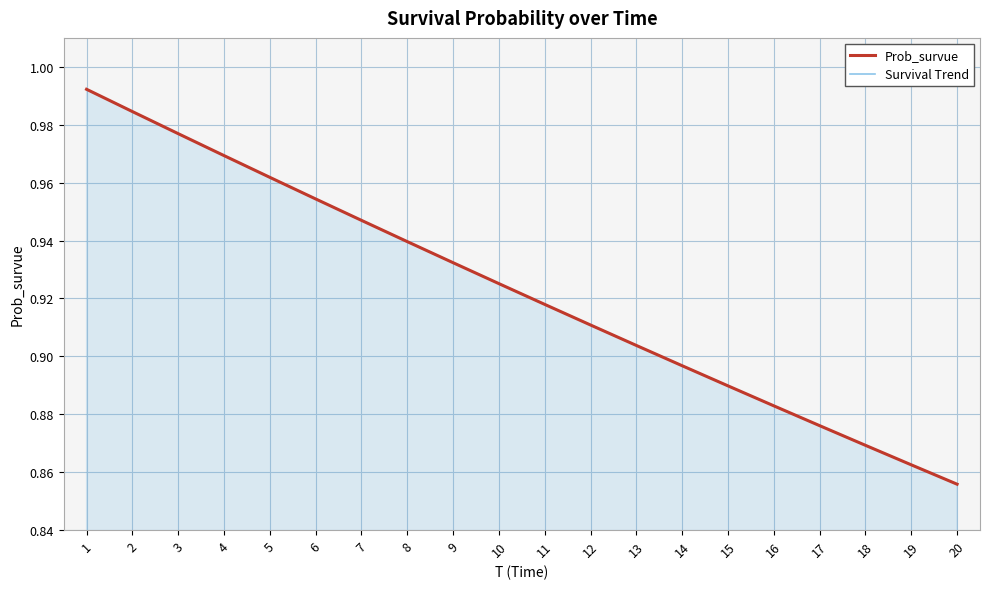

At which label is Prob_survue closest to 0?

20